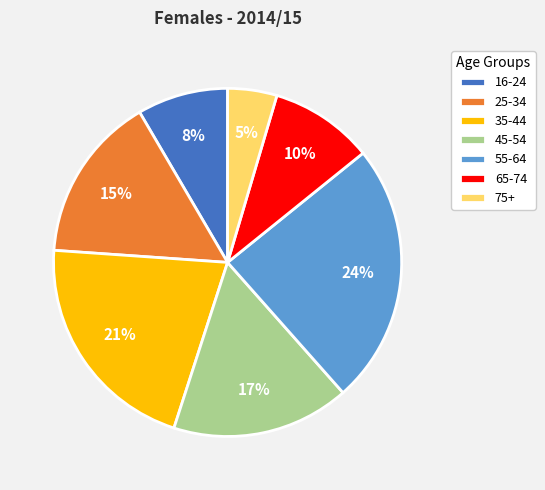

To the nearest percent, what portion does 35-44 represent?

21%